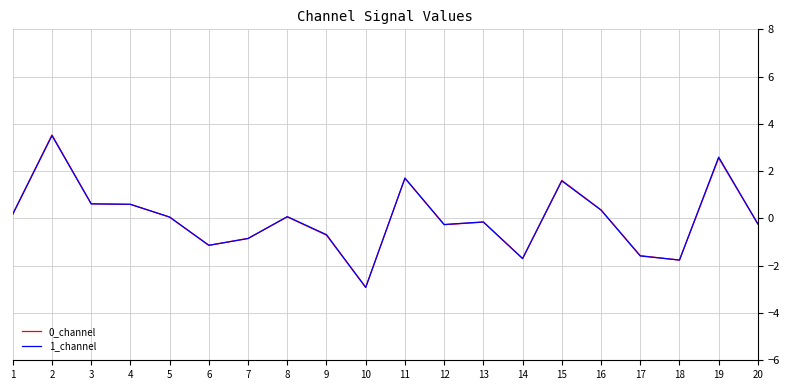

True or false: 1_channel has a value of -2.6 at 18.

False